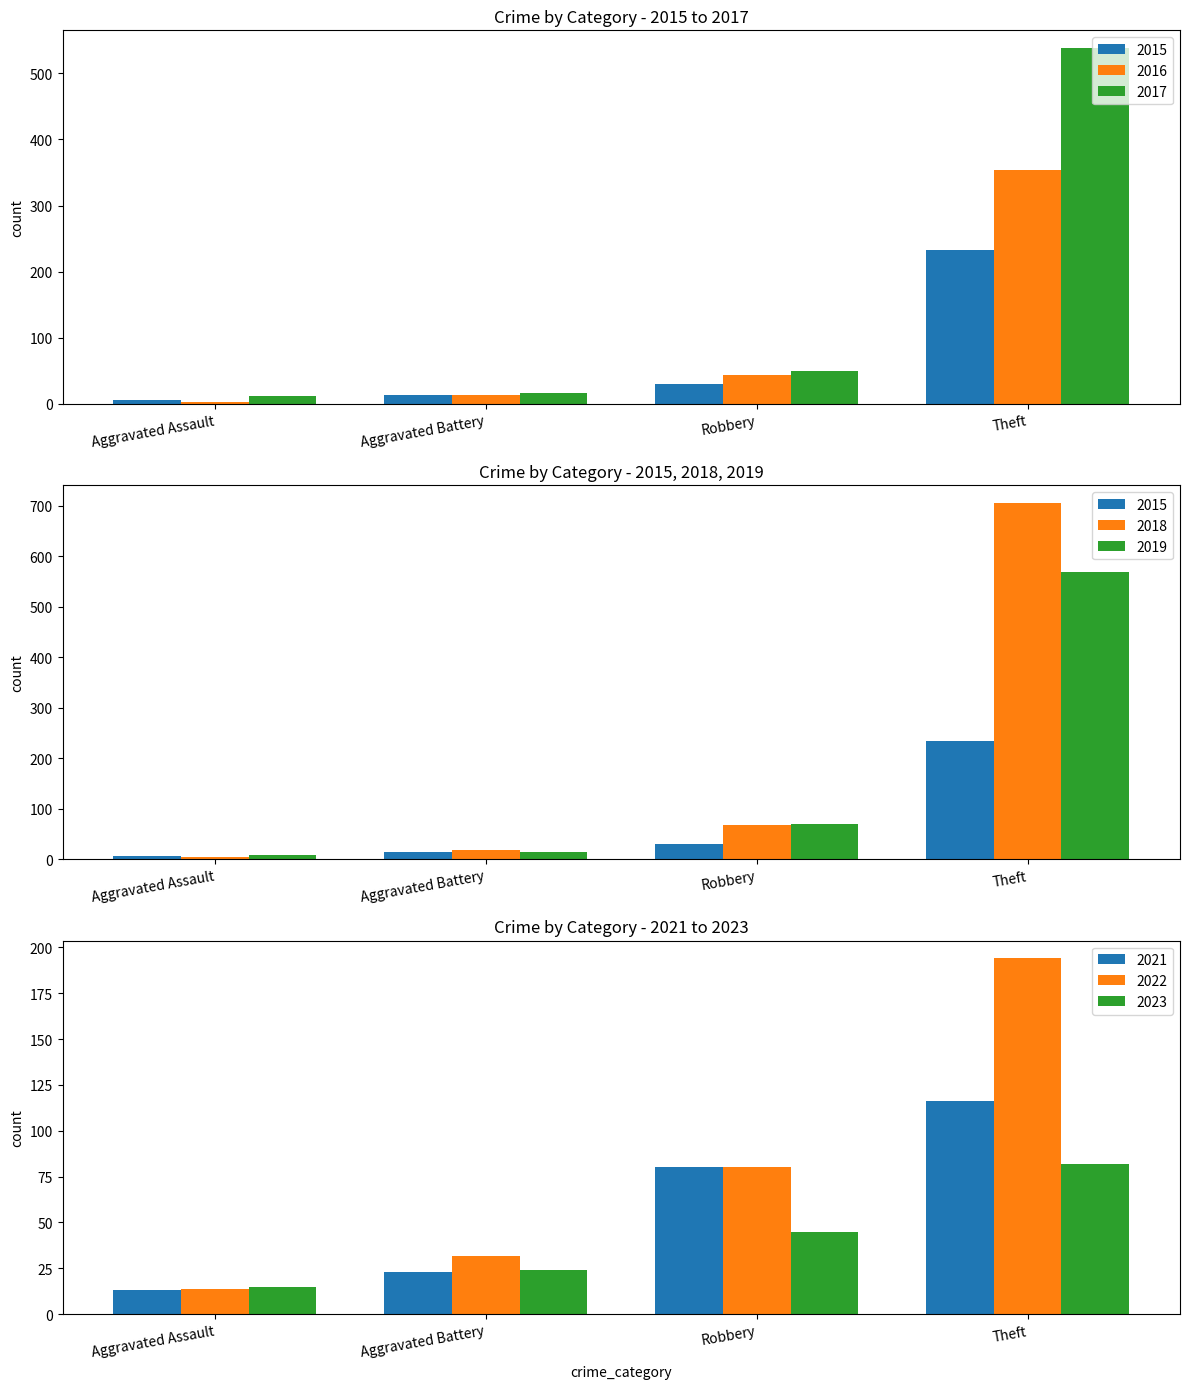

Which category has the lowest value in the 2015 series?

Aggravated Assault